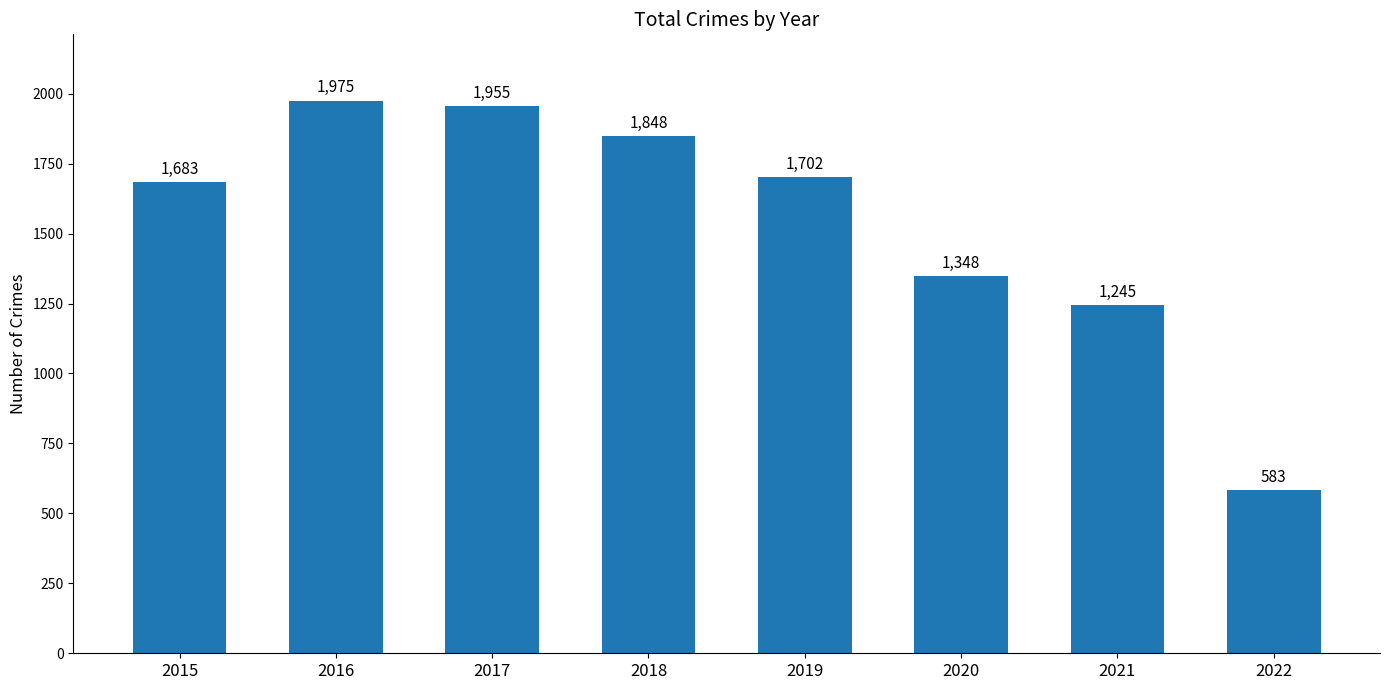

What is the minimum value shown in the chart?

583